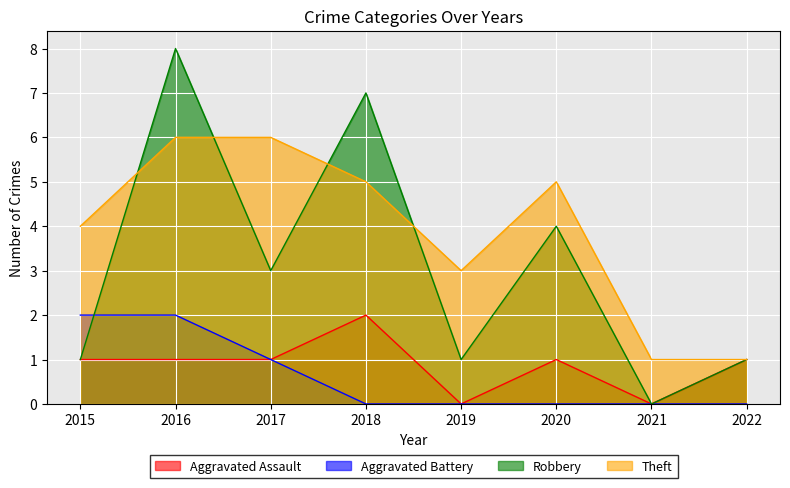

What is the total value across all series at 2018?

14